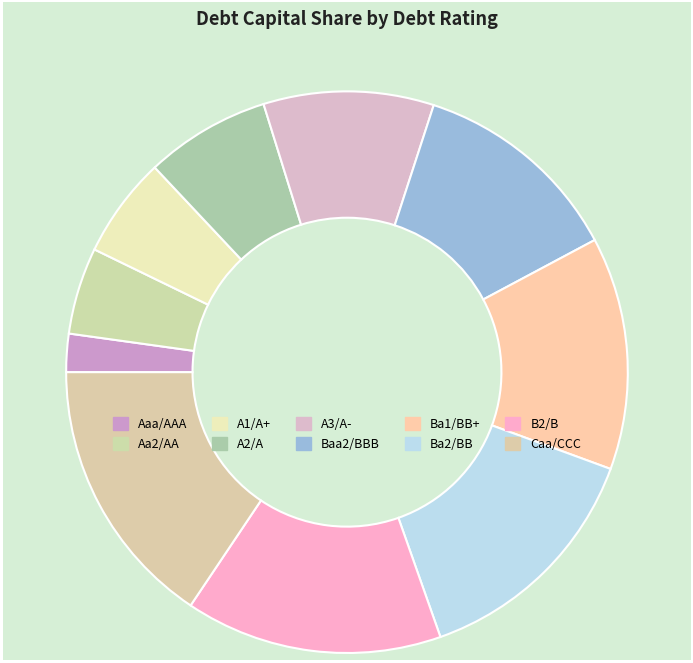

Count the number of slices in the pie.

10